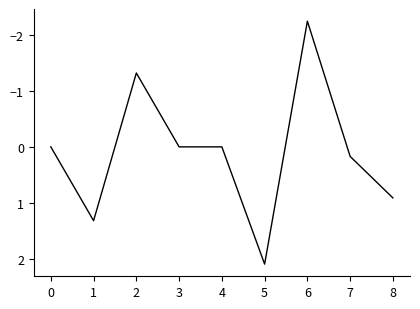

What is the change in value from 2 to 6?

-0.9